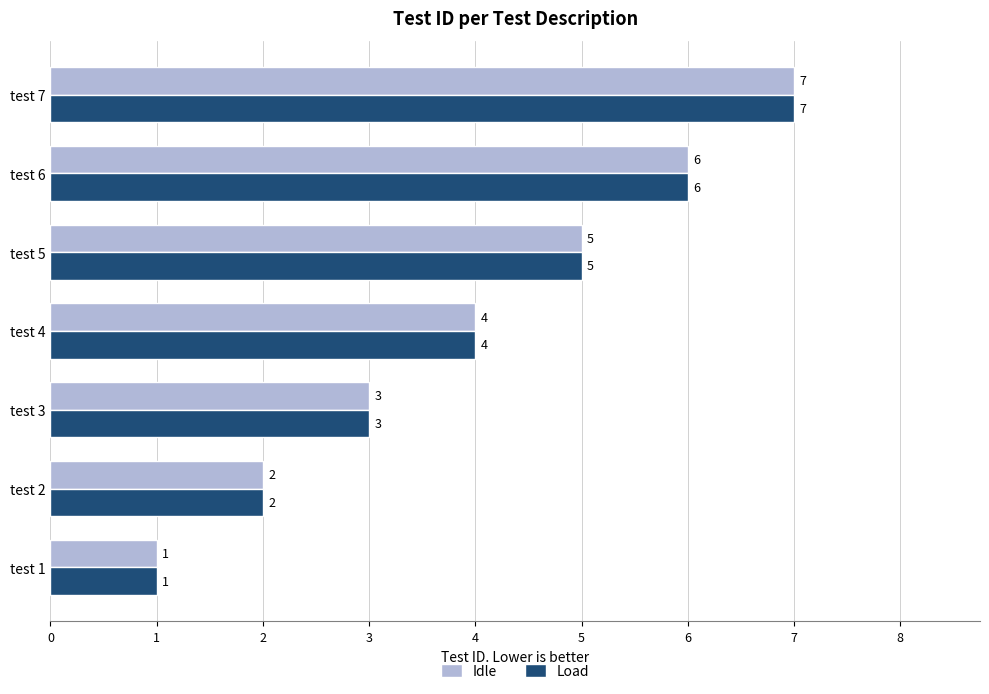

What is the sum of the Load values at test 1 and test 6?

7